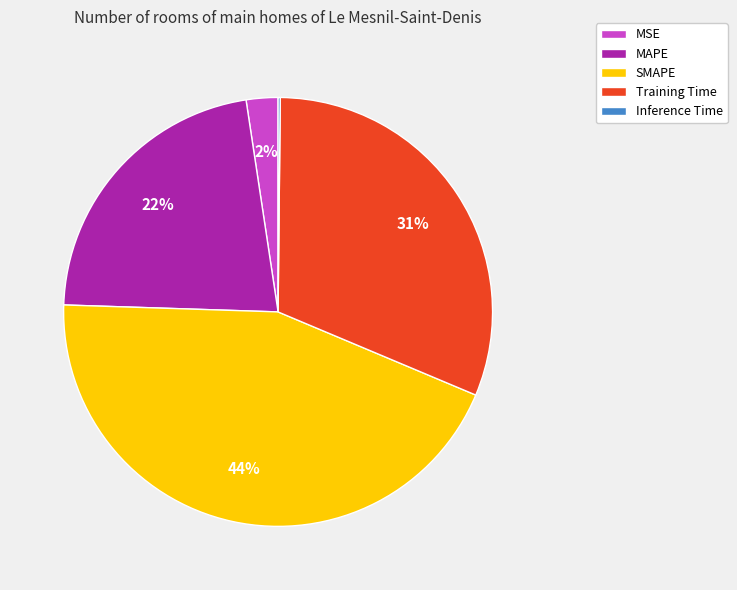

To the nearest percent, what is the difference between the largest and smallest slice percentages?

44%